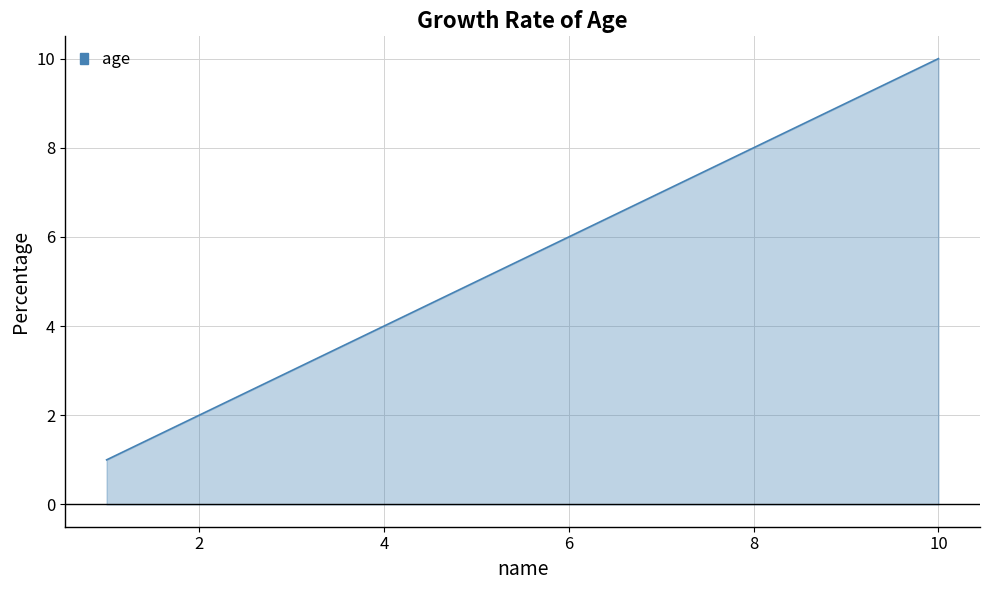

What is the difference between the maximum and minimum values?

9